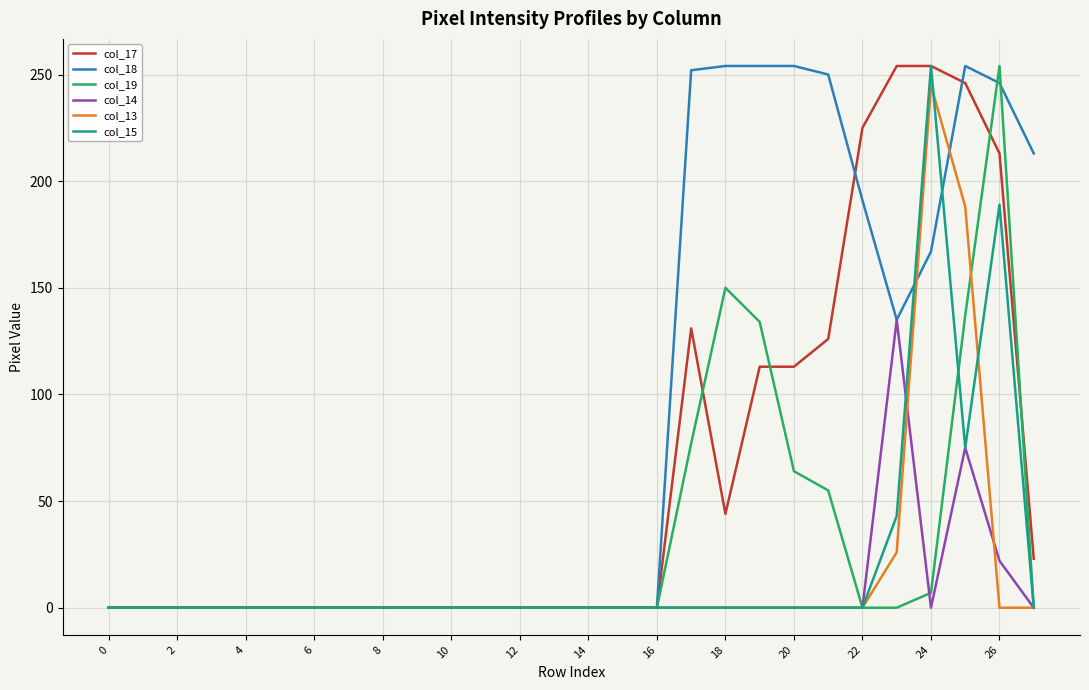

What is the greatest value displayed?

254